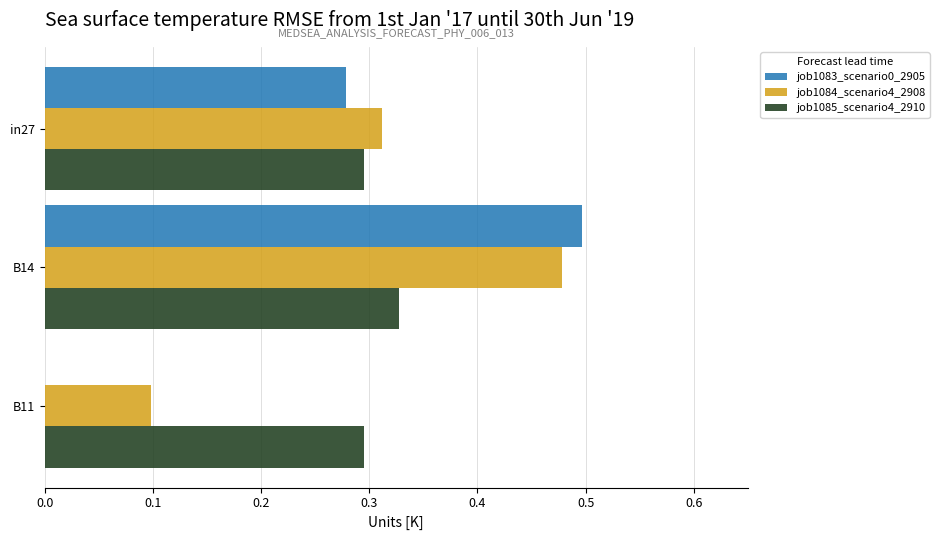

At which label does job1083_scenario0_2905 reach its peak?

B14